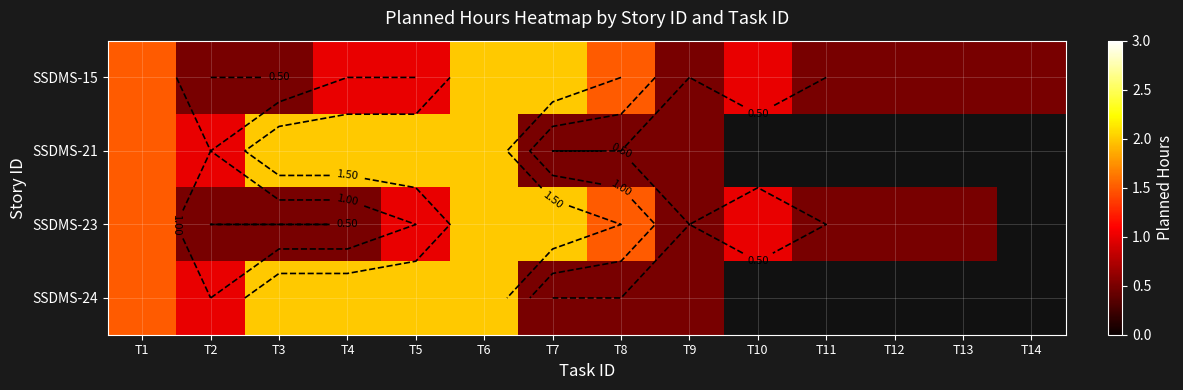

How many values in the SSDMS-23 series are below 1?

7